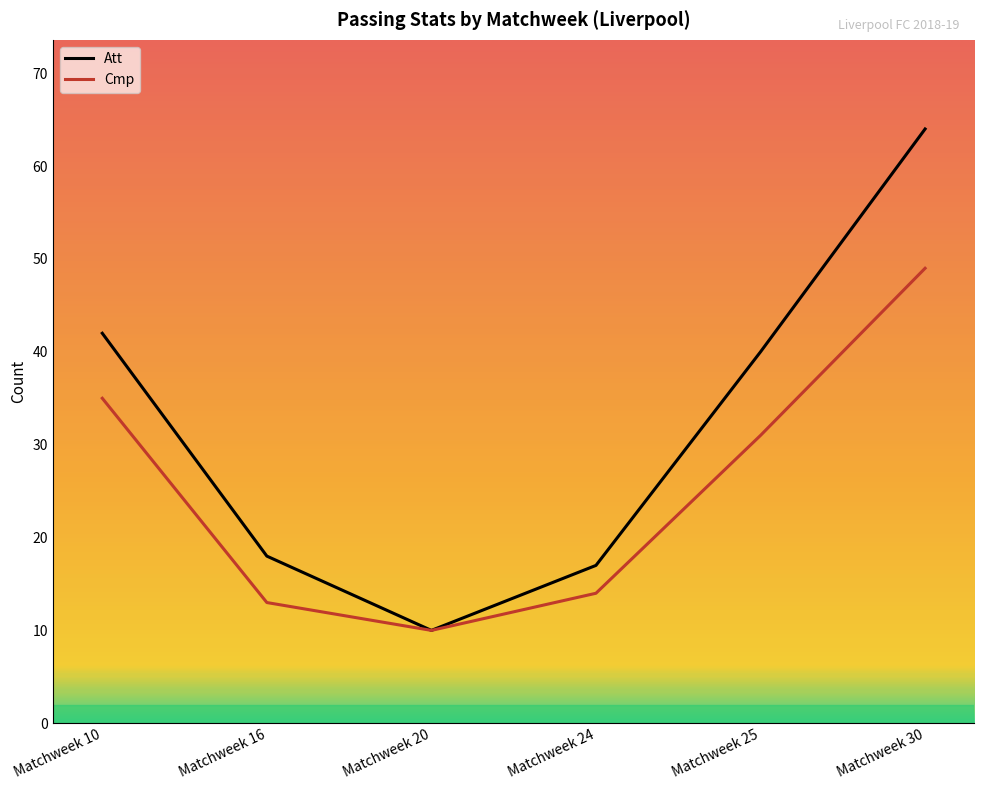

What is the difference between the second highest and minimum values in the Att series?

32